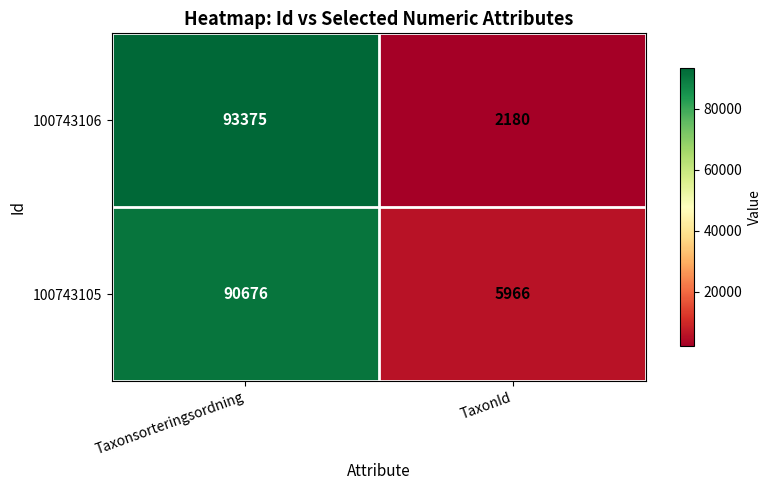

Which series has the largest total across all categories?

100743105